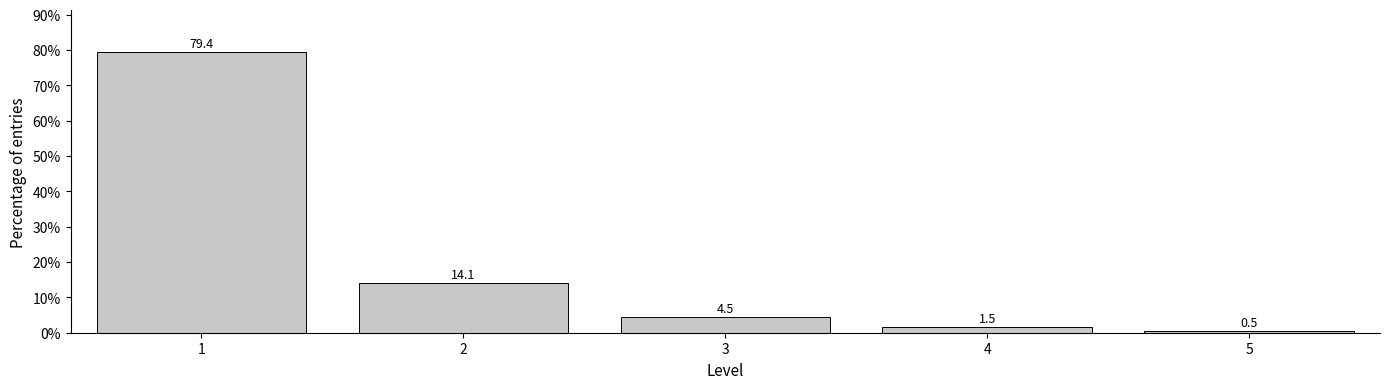

Reading left to right, list all the values displayed in this chart.

1=79.4	2=14.1	3=4.5	4=1.5	5=0.5